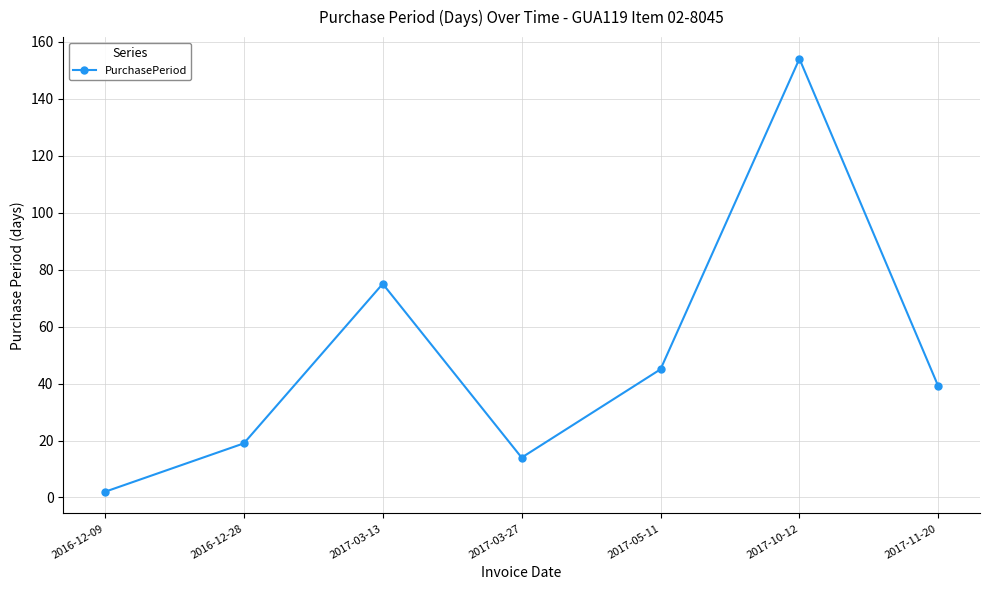

True or false: there are more than 1 points higher than both neighbors.

True